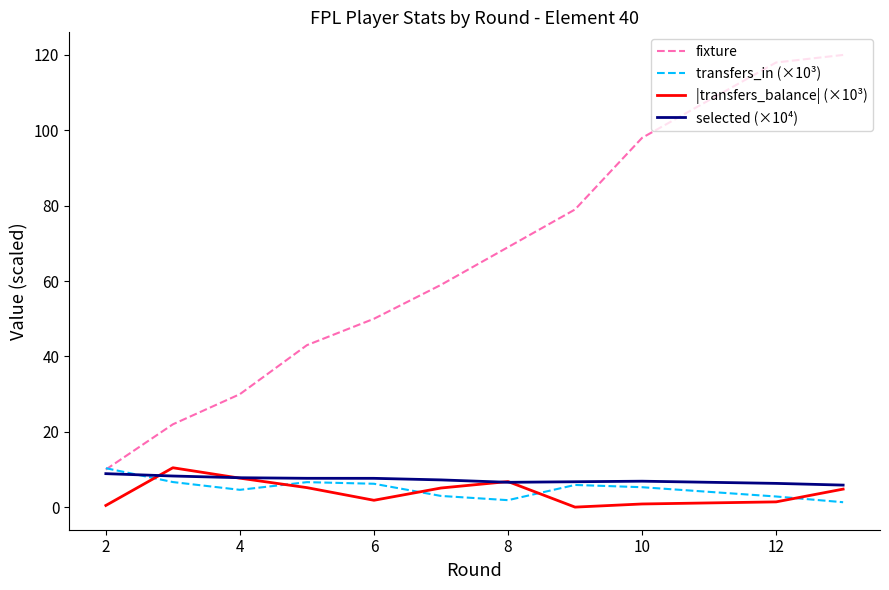

Which series has the largest total across all categories?

fixture